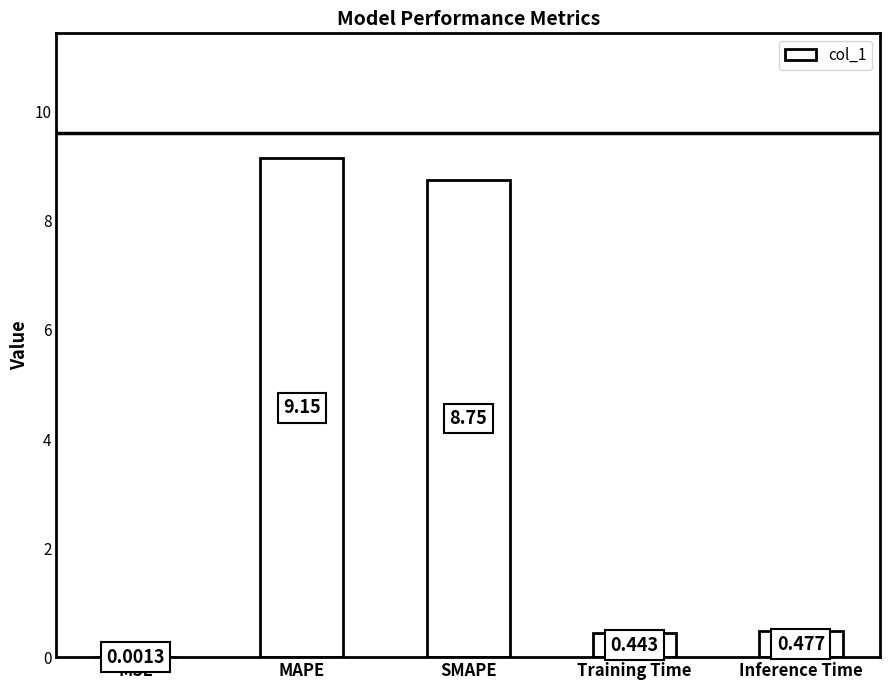

Between Inference Time and MAPE, which is larger?

MAPE